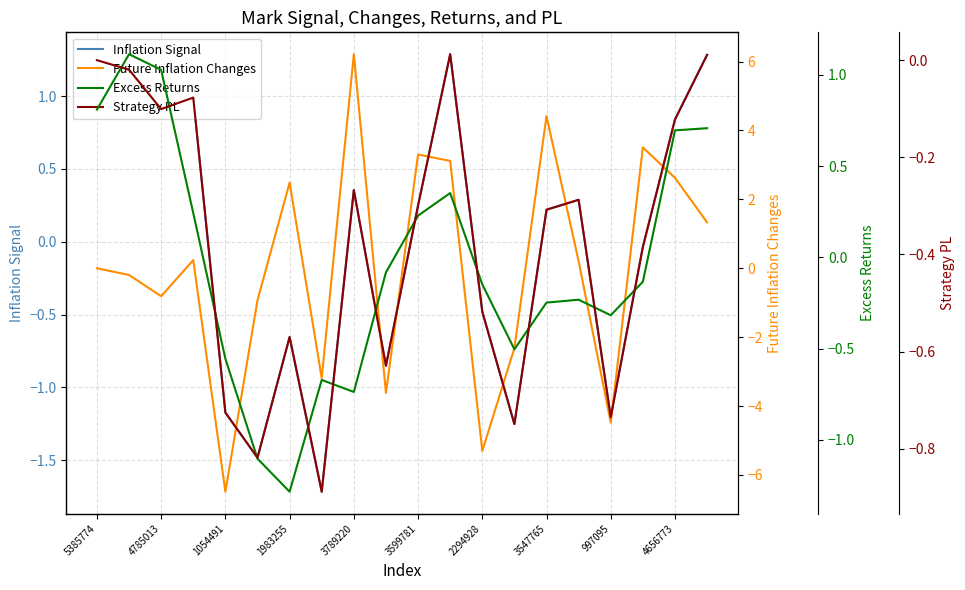

The Inflation Signal series shows 1.3 at 4656773. True or false?

False